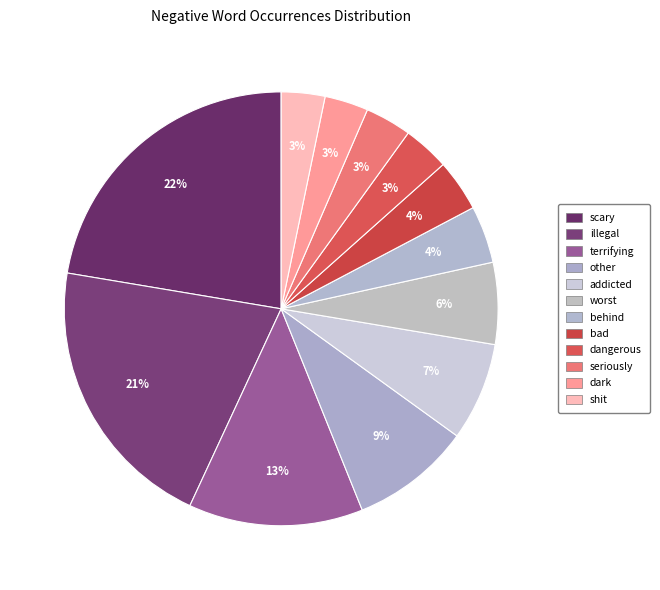

To the nearest percent, what portion does terrifying represent?

13%